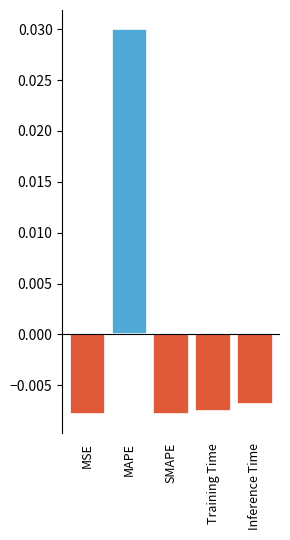

What position from the right is SMAPE?

3